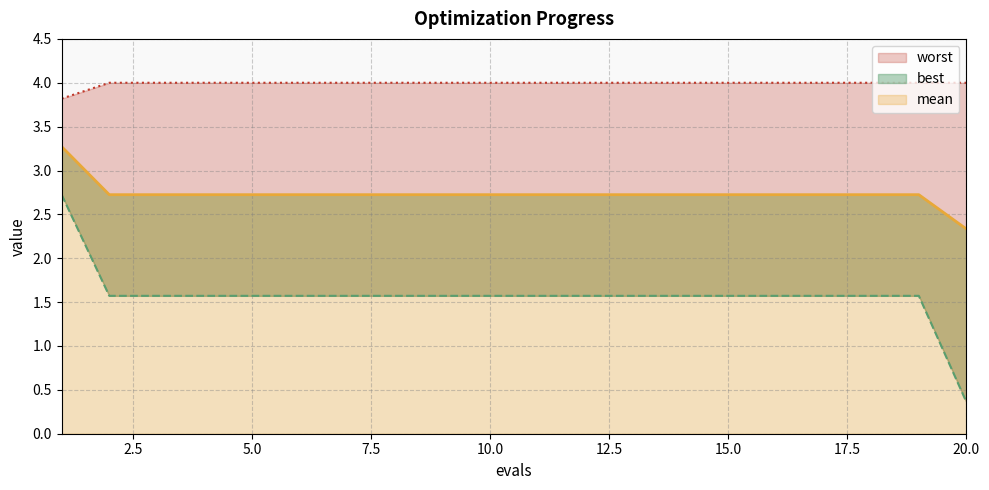

What is the approximate value of best at 20?

0.4